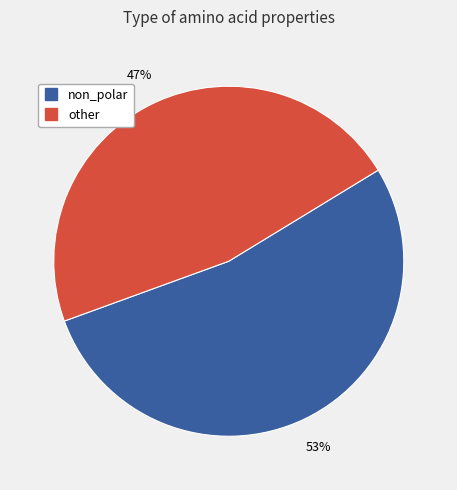

To the nearest percent, what is the average slice percentage?

50%